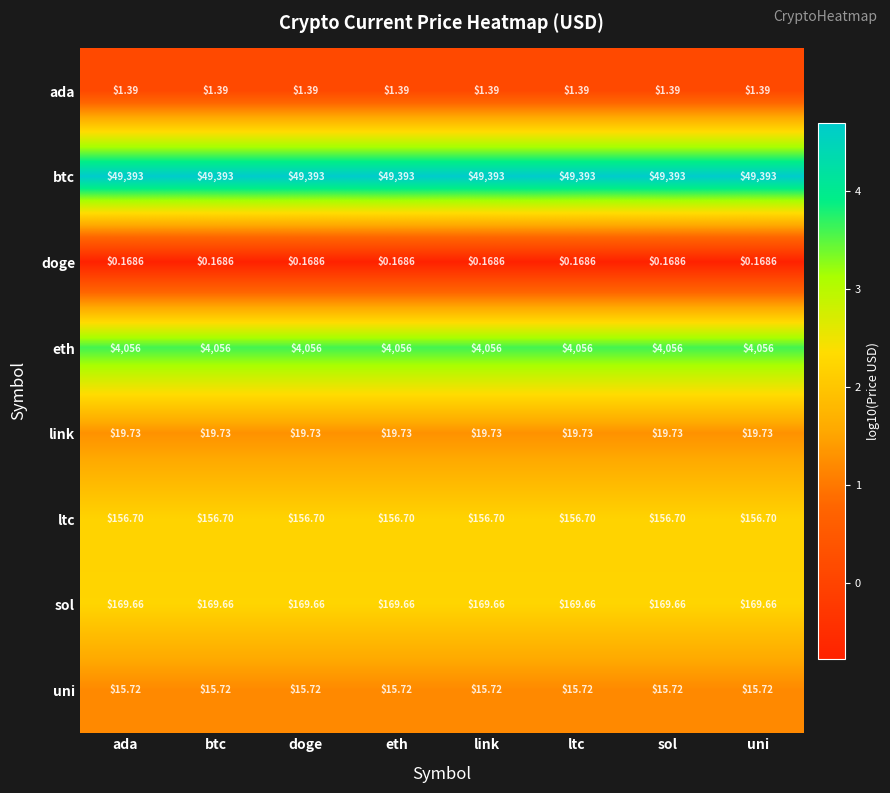

At uni, list the series in order from largest to smallest.

btc, eth, sol, ltc, link, uni, ada, doge